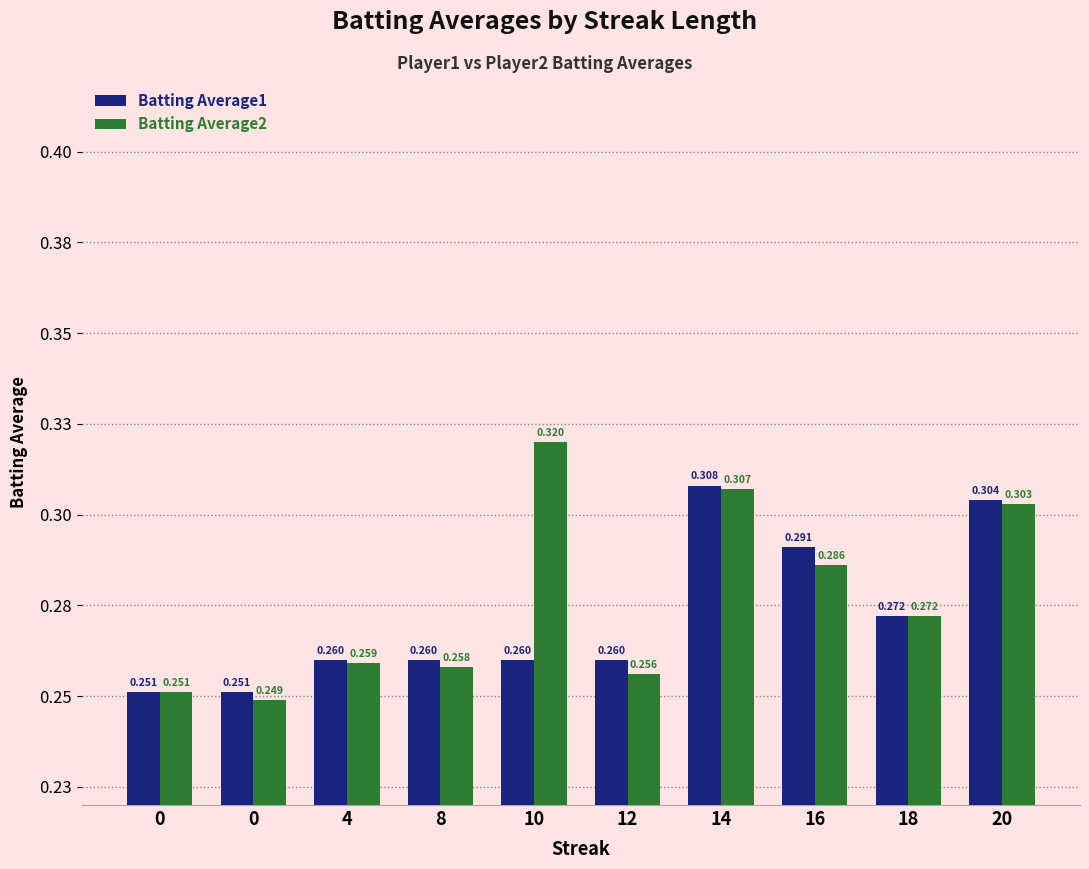

What is the average value of the Batting Average2 series?

0.3